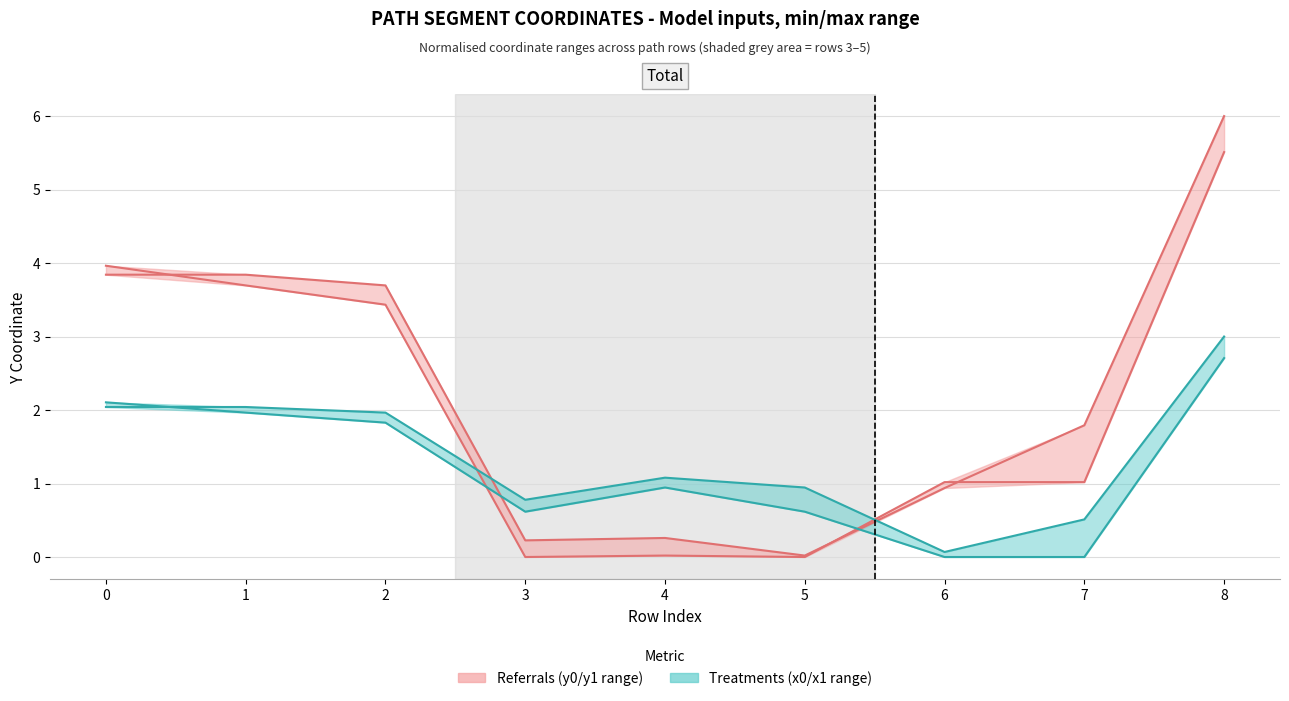

What is the average value of the y1 series?

2.3